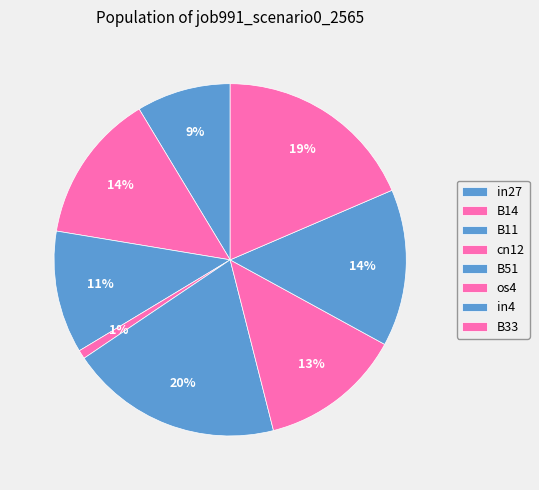

How many segments does this pie chart have?

8